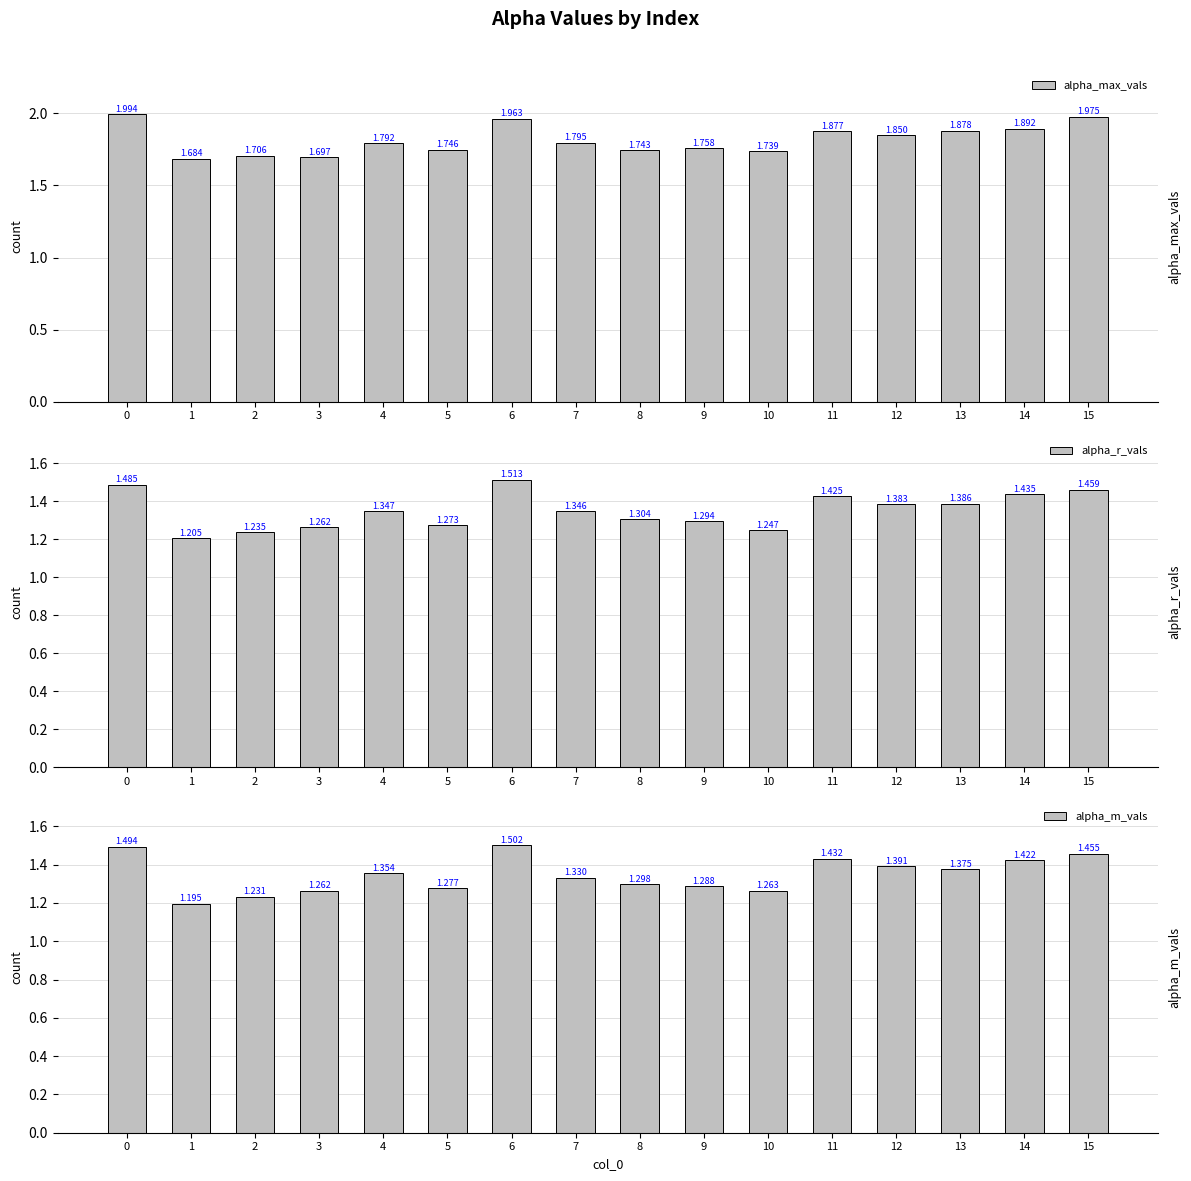

At which label is alpha_m_vals closest to 1?

1